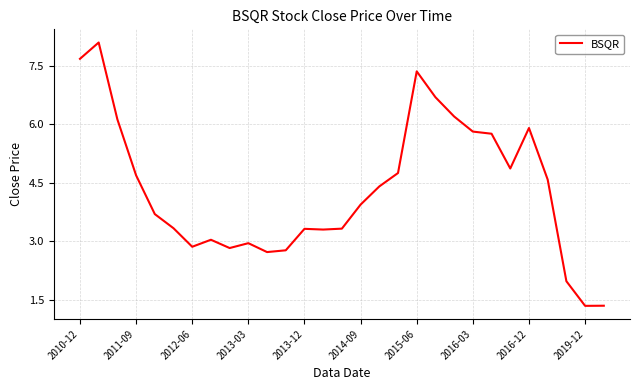

What is the difference between the maximum and minimum values?

6.8